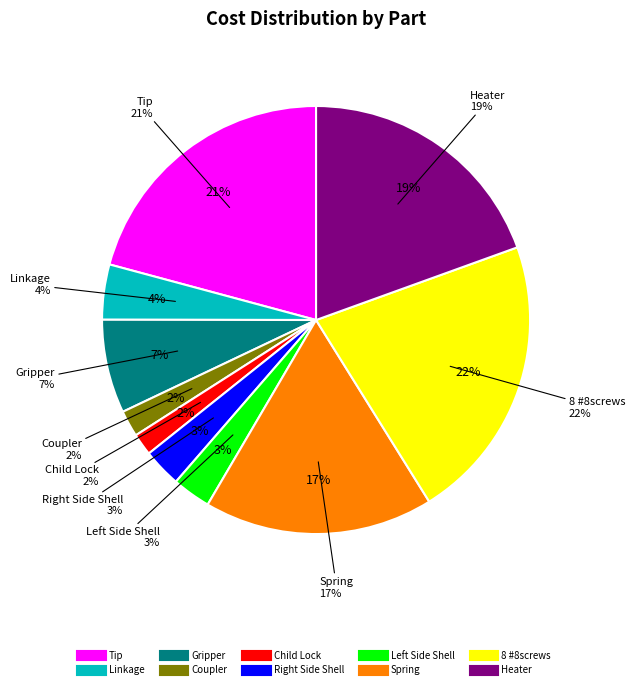

Which slice is the smallest?

Child Lock